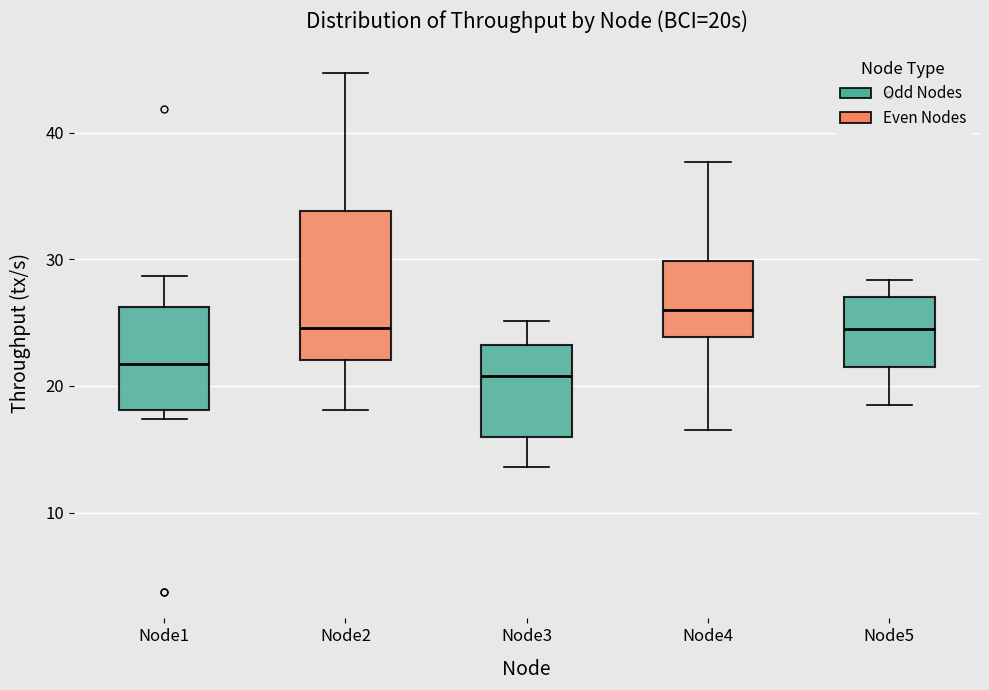

Which box's median line is the highest?

Node4